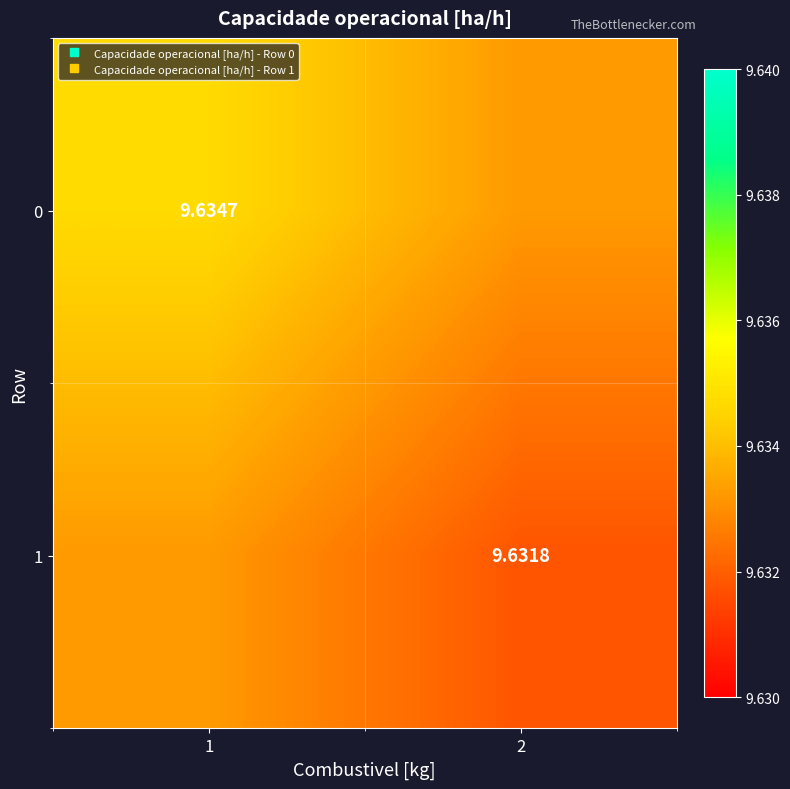

List the series in order of their peak value, highest first.

0, 1